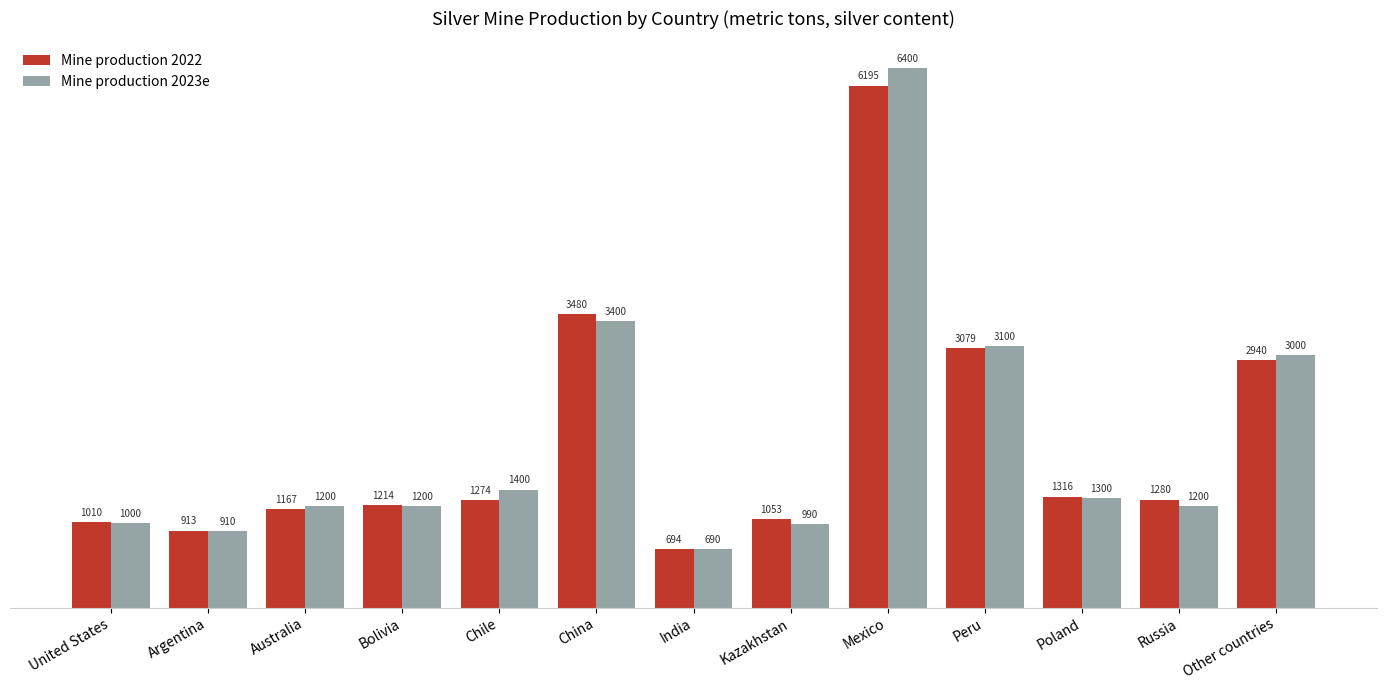

Reading left to right, list all the values displayed in this chart.

Mine production 2022: United States=1010	Argentina=913	Australia=1167	Bolivia=1214	Chile=1274	China=3480	India=694	Kazakhstan=1053	Mexico=6195	Peru=3079	Poland=1316	Russia=1280	Other countries=2940
Mine production 2023e: United States=1000	Argentina=910	Australia=1200	Bolivia=1200	Chile=1400	China=3400	India=690	Kazakhstan=990	Mexico=6400	Peru=3100	Poland=1300	Russia=1200	Other countries=3000